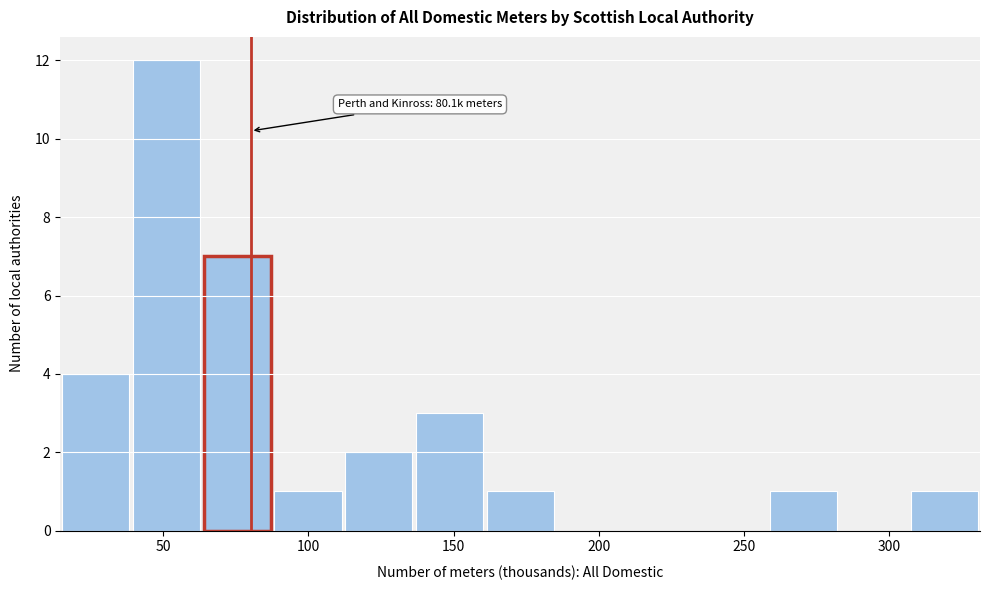

Over which range of the x-axis is the bar tallest?

40 to 65